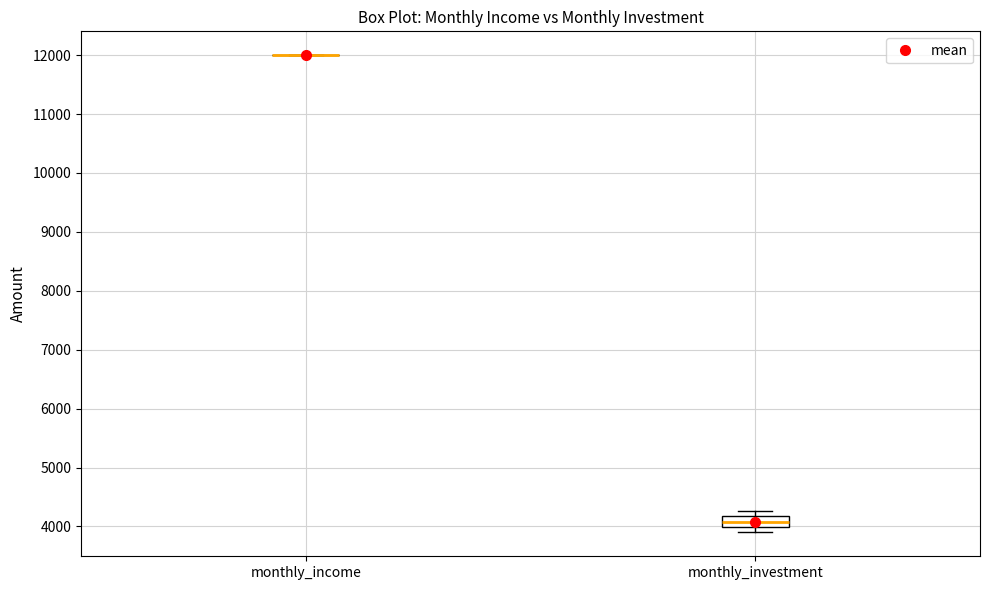

Comparing the boxes themselves (not the whiskers), which one is the tallest?

monthly_investment